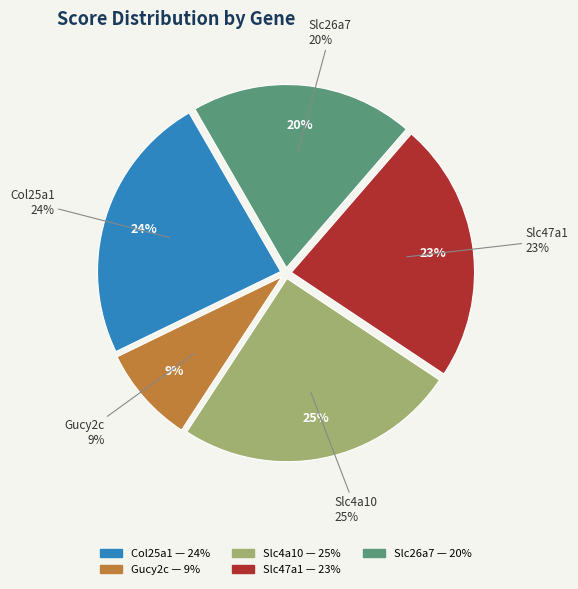

To the nearest percent, what percentage of the pie is Gucy2c?

9%